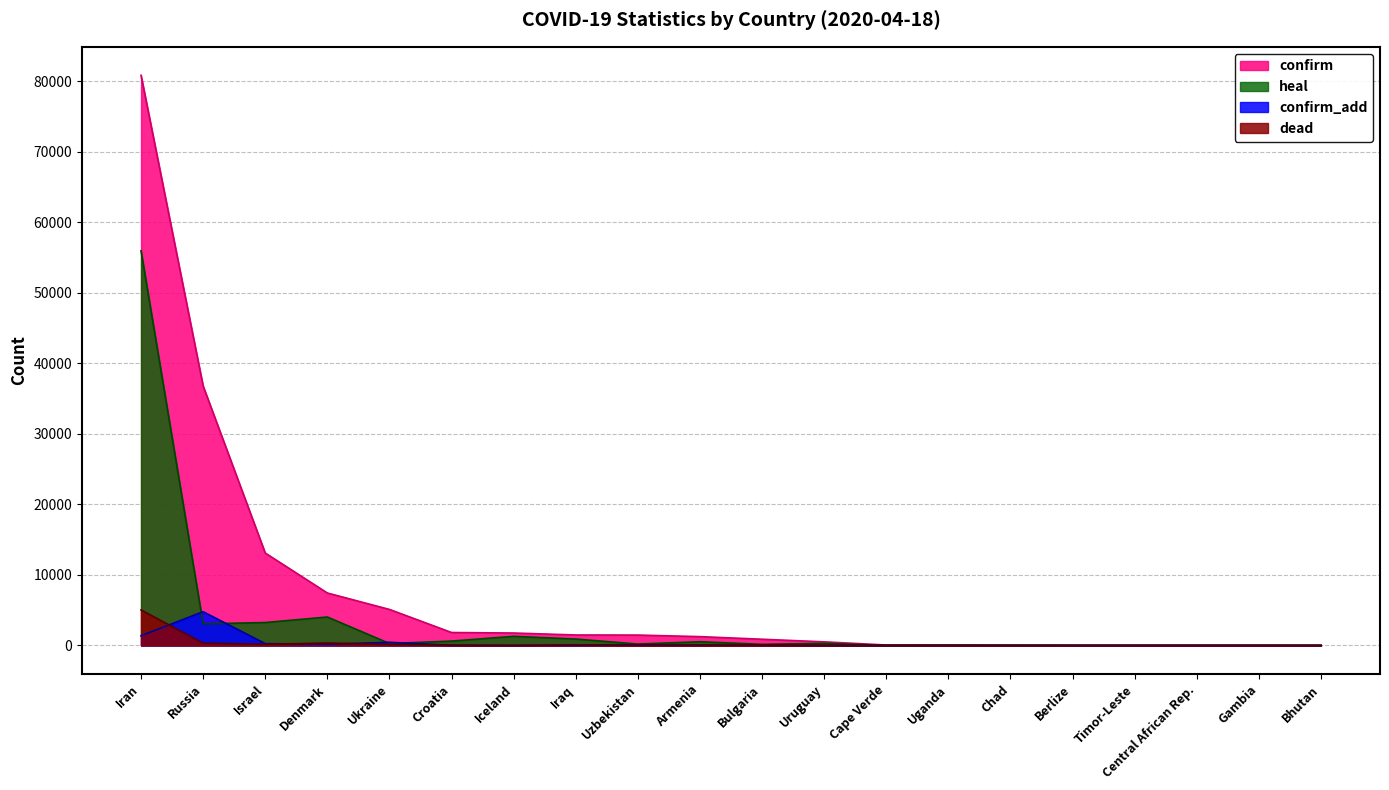

True or false: confirm and confirm_add intersect in this chart.

False